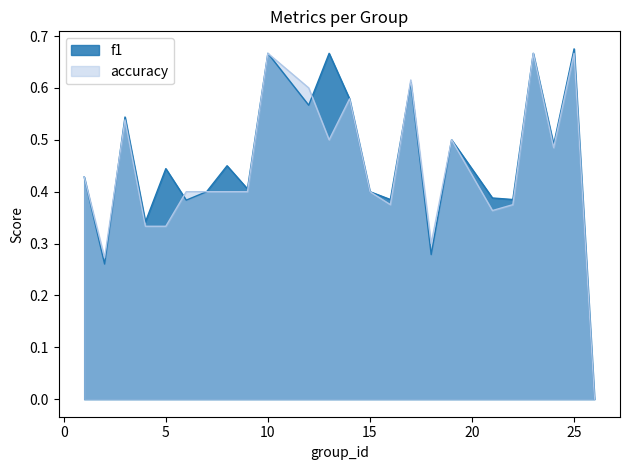

The accuracy series shows 0.1 at 8. True or false?

False